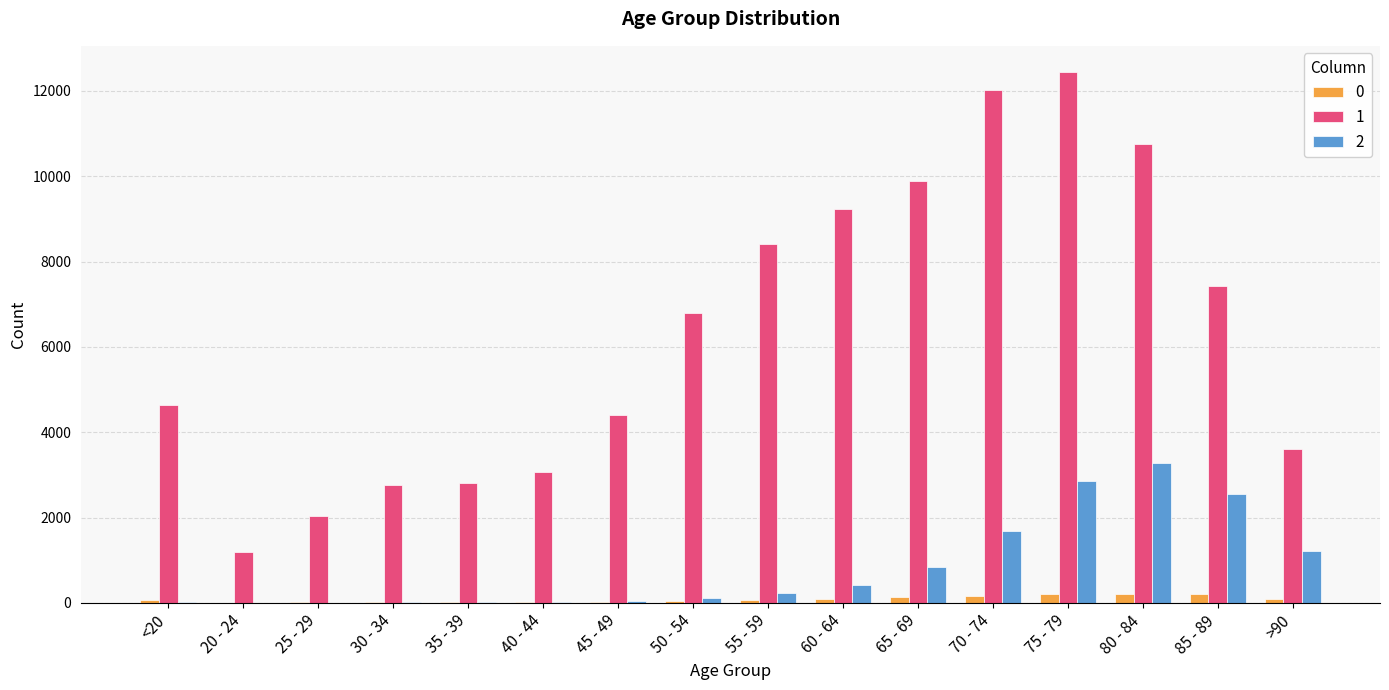

The value of 0 at <20 is 77. True or false?

True